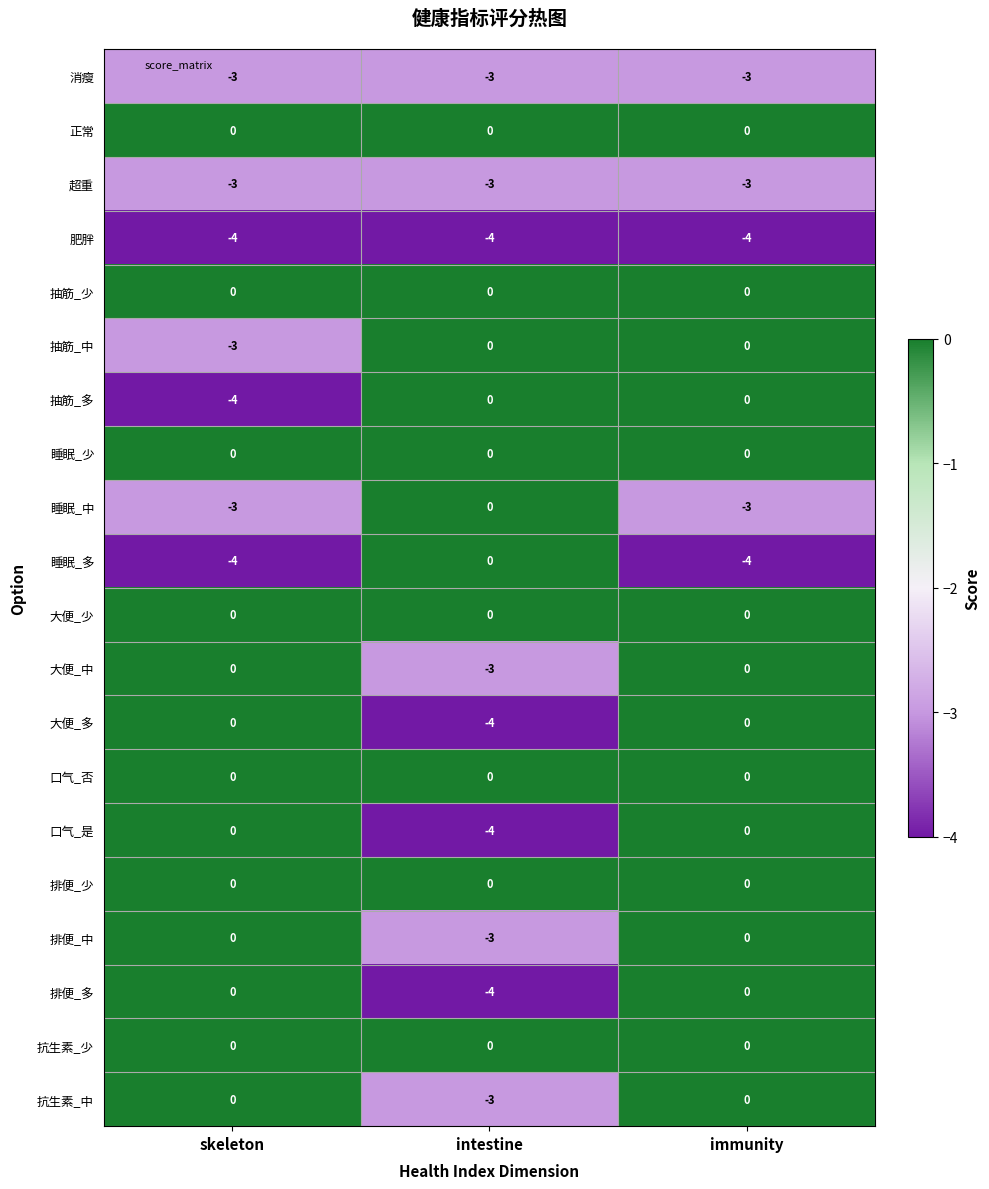

Is it true that 抗生素_中 equals -4 at intestine?

False